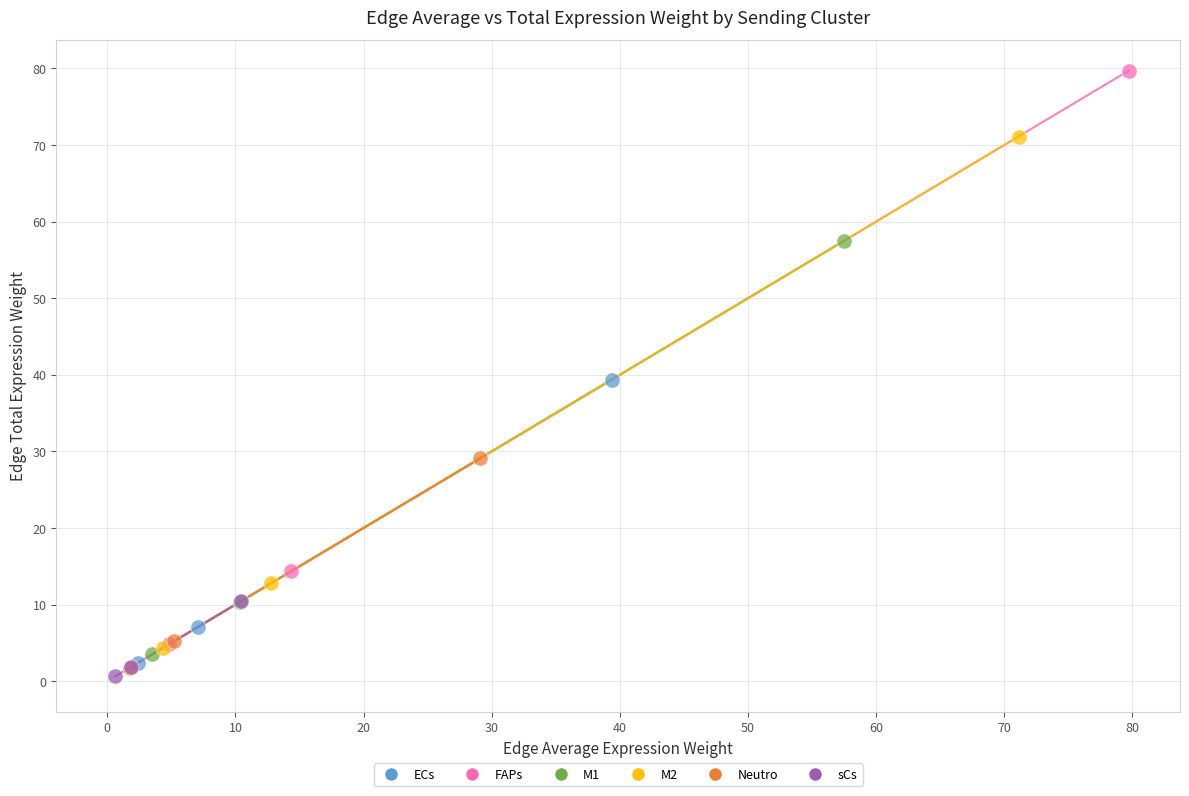

Which series has the widest spread of Y values?

FAPs